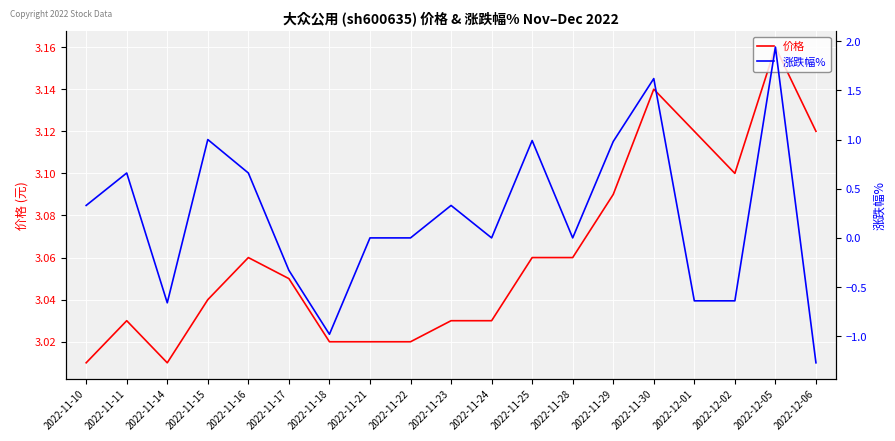

What is the label of the 3rd point from the right?

2022-12-02